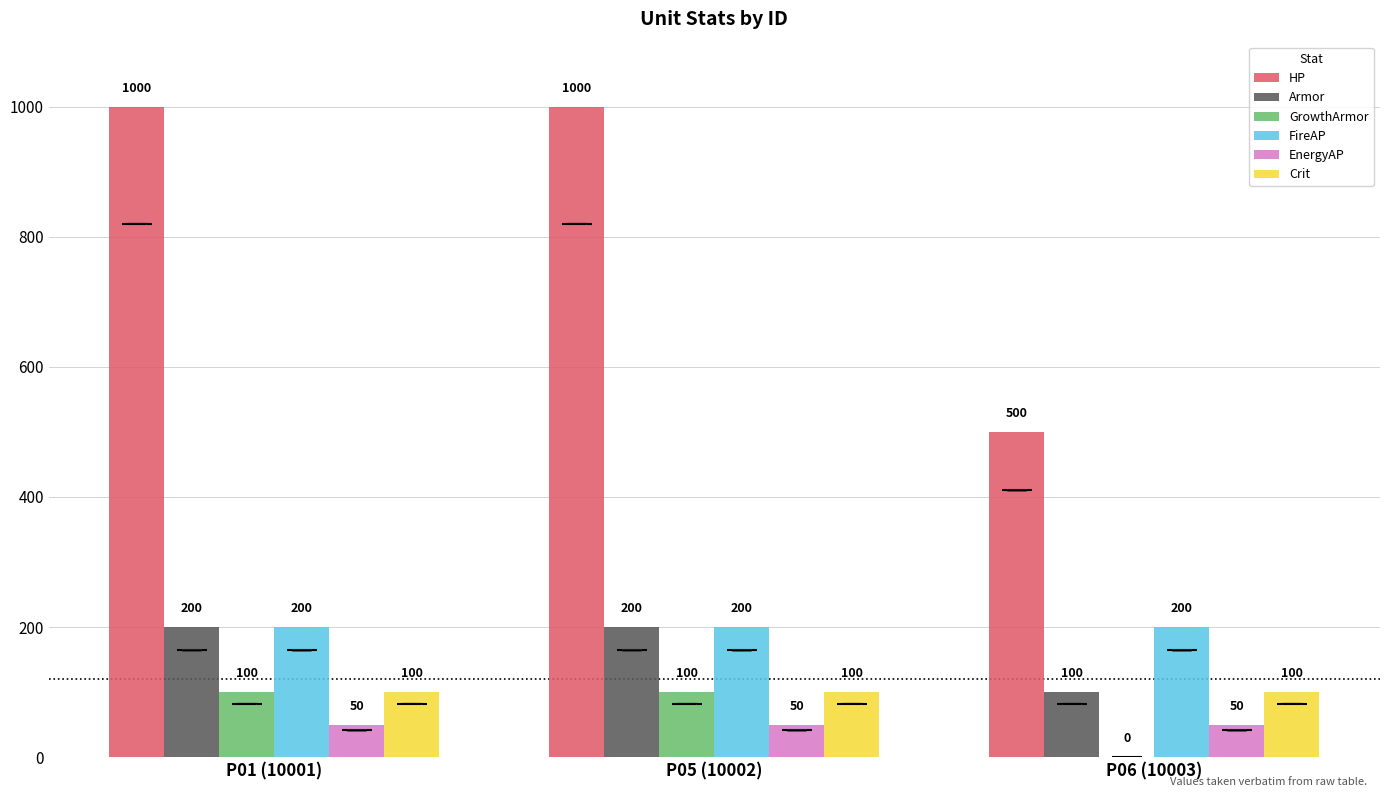

What is the highest value of the HP series?

1000